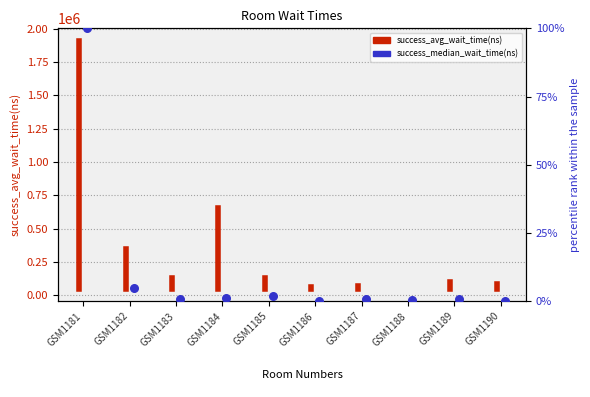

What is the ratio of the value at 1184 to the value at 1185?

0.5